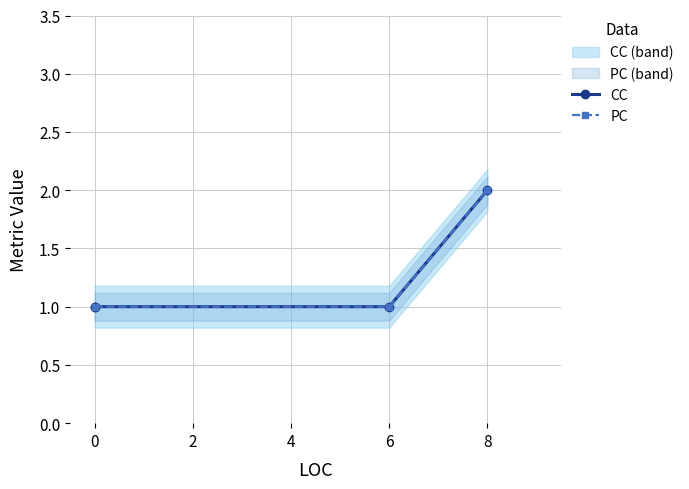

Which series has the largest total across all categories?

CC